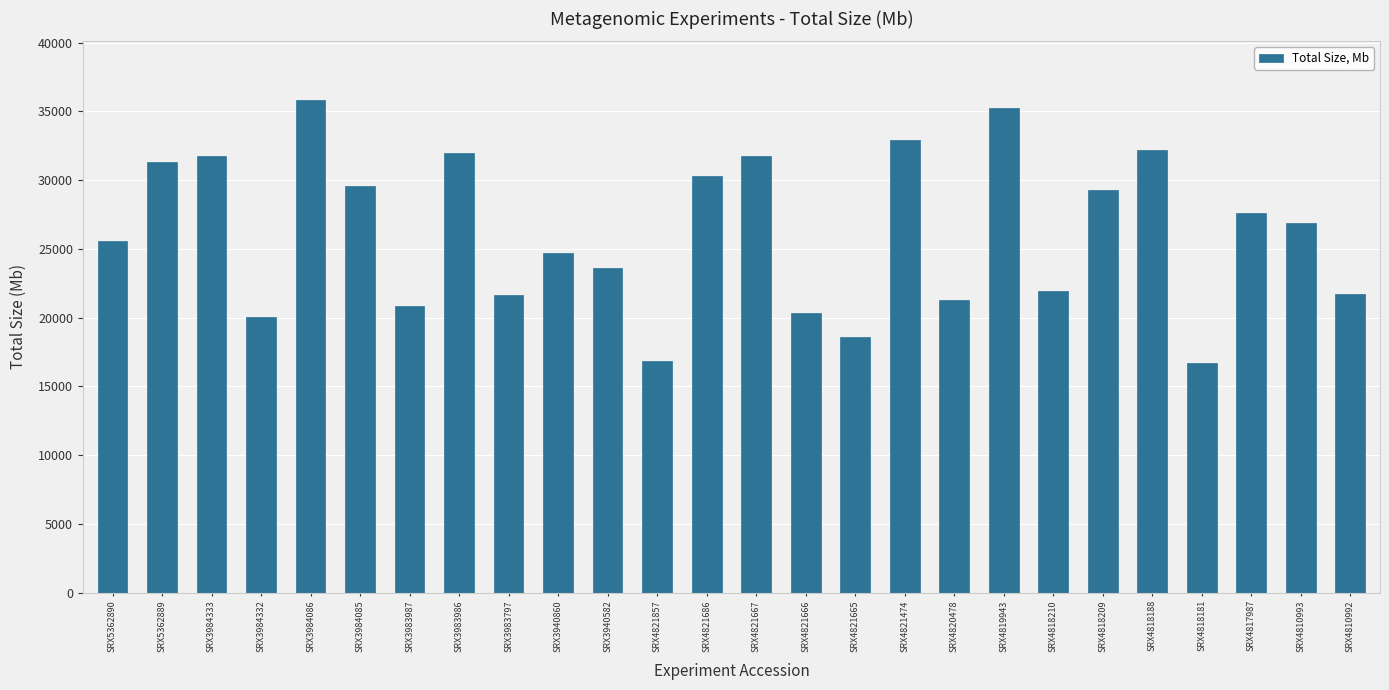

What position from the right is SRX5362889?

25